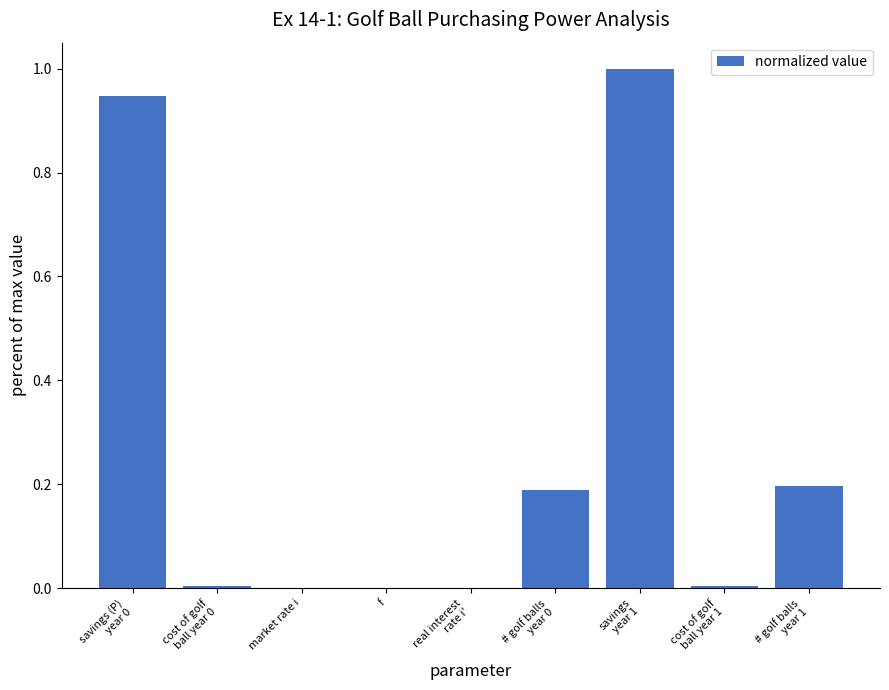

What is the maximum value shown in the chart?

1.0